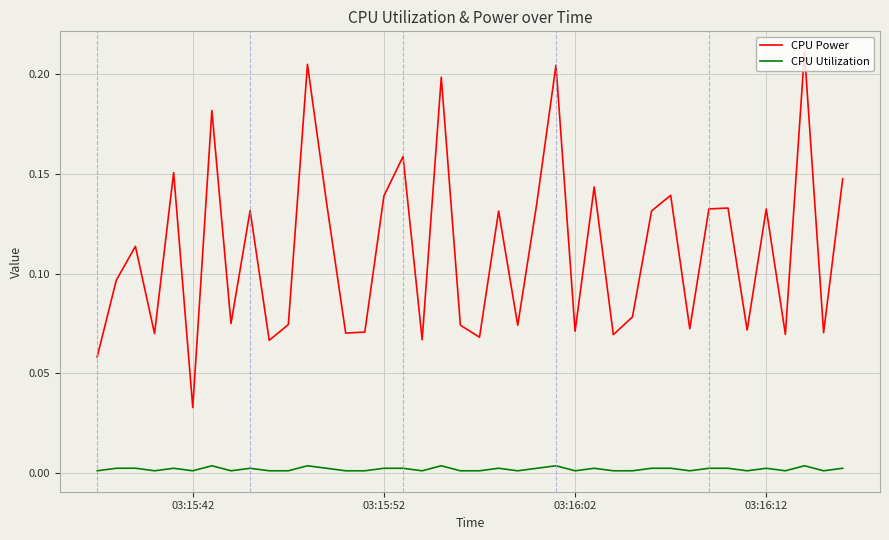

How many categories are shown in the chart?

40